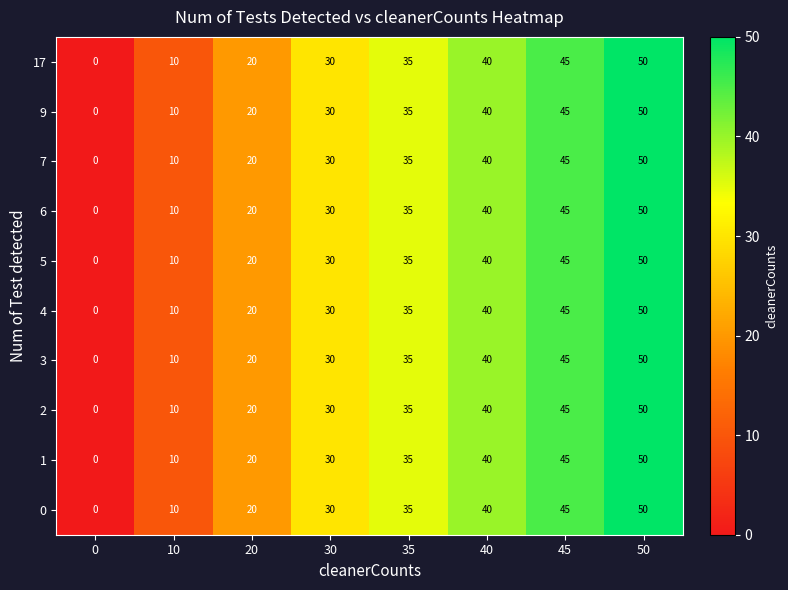

What is the sum of the 0 values at 45 and 20?

65